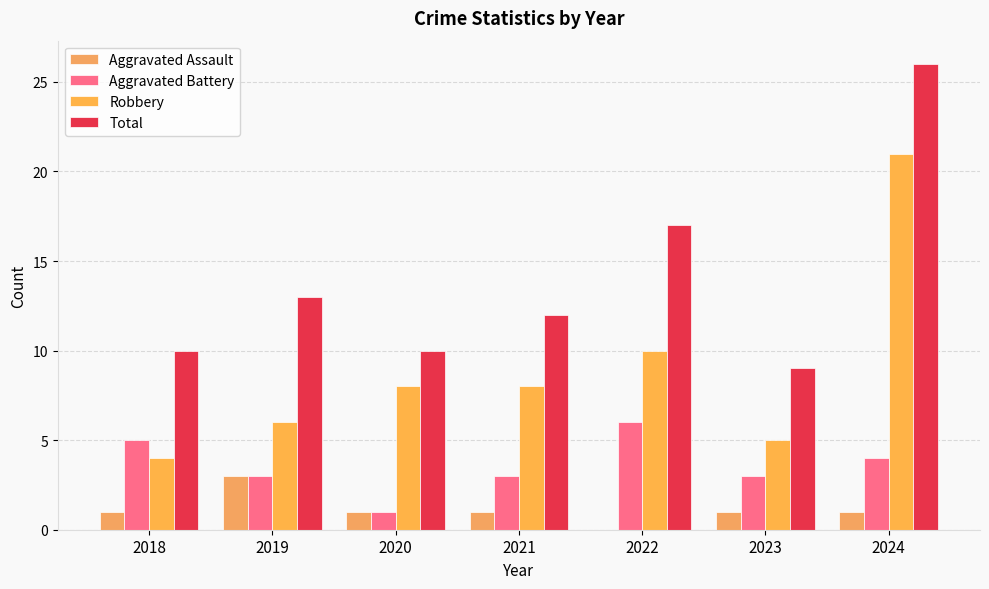

At which category is the sum across all series the highest?

2024